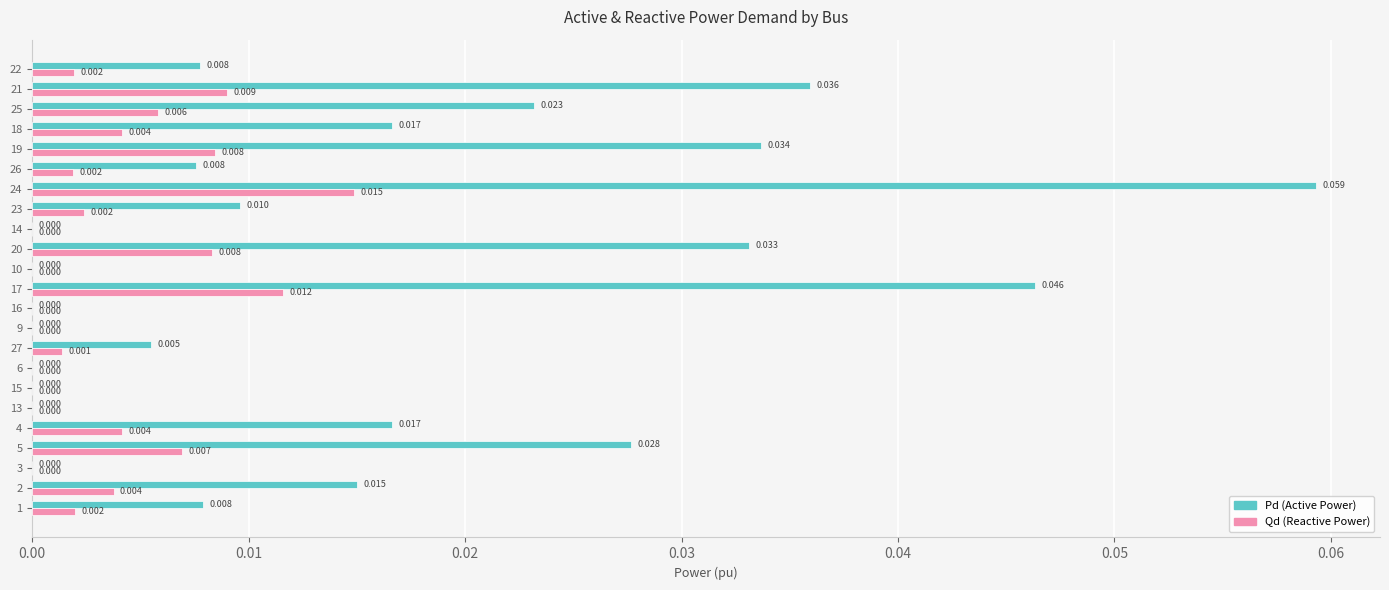

How many distinct data groups are displayed?

2